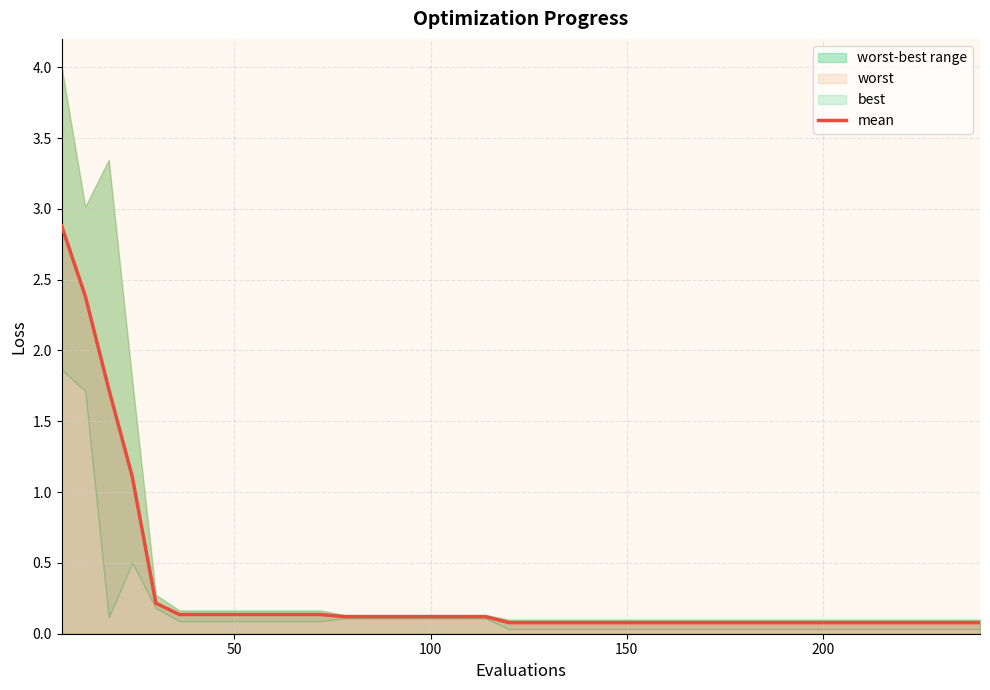

Reading left to right, what are all the values shown in this chart?

2.9	2.4	1.7	1.1	0.2	0.1	0.1	0.1	0.1	0.1	0.1	0.1	0.1	0.1	0.1	0.1	0.1	0.1	0.1	0.1	0.1	0.1	0.1	0.1	0.1	0.1	0.1	0.1	0.1	0.1	0.1	0.1	0.1	0.1	0.1	0.1	0.1	0.1	0.1	0.1